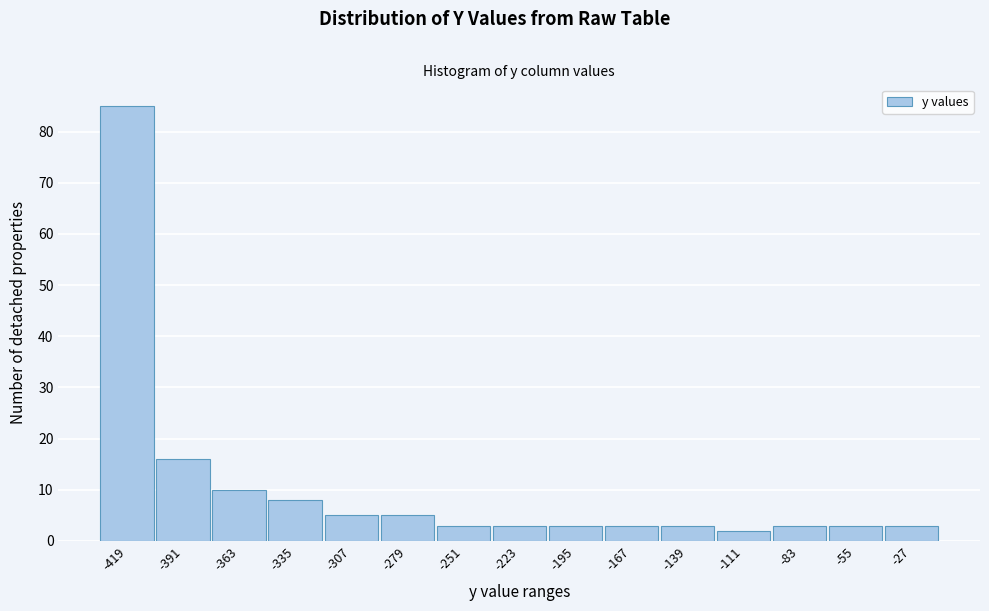

Reading left to right, list all the values displayed in this chart.

85	16	10	8	5	5	3	3	3	3	3	2	3	3	3